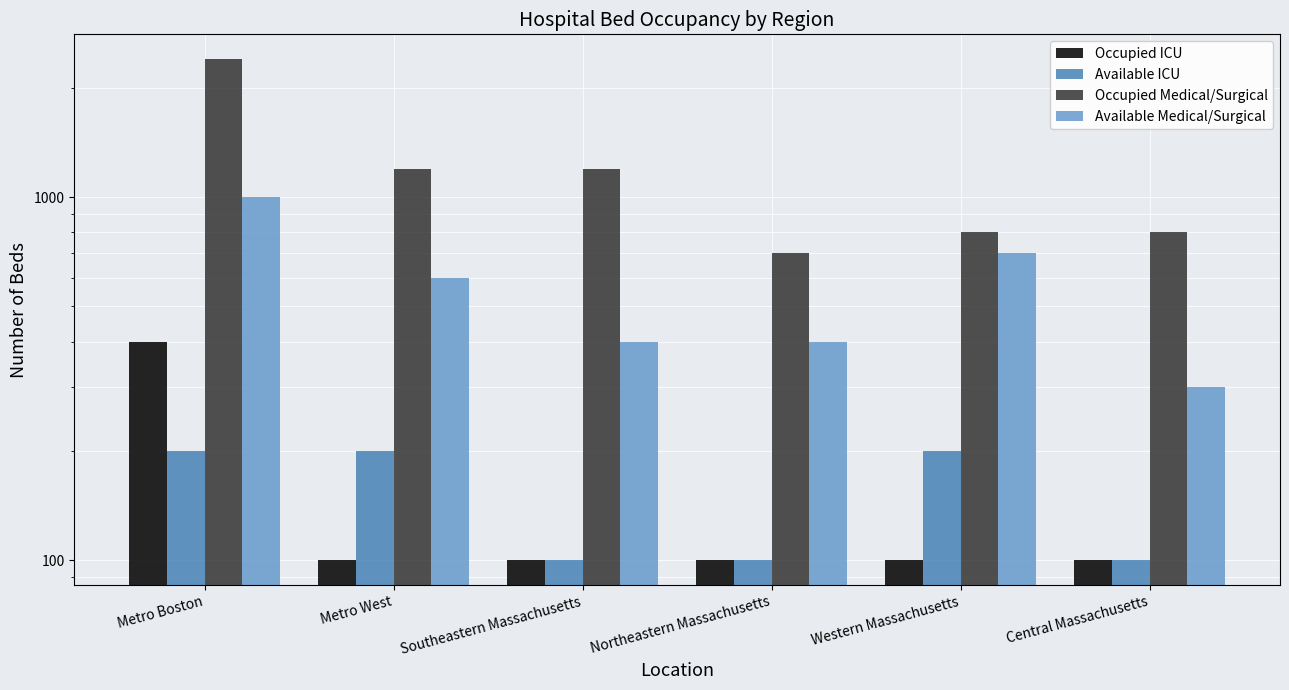

List the labels in order of Occupied ICU value, largest first.

Metro Boston, Metro West, Southeastern Massachusetts, Northeastern Massachusetts, Western Massachusetts, Central Massachusetts